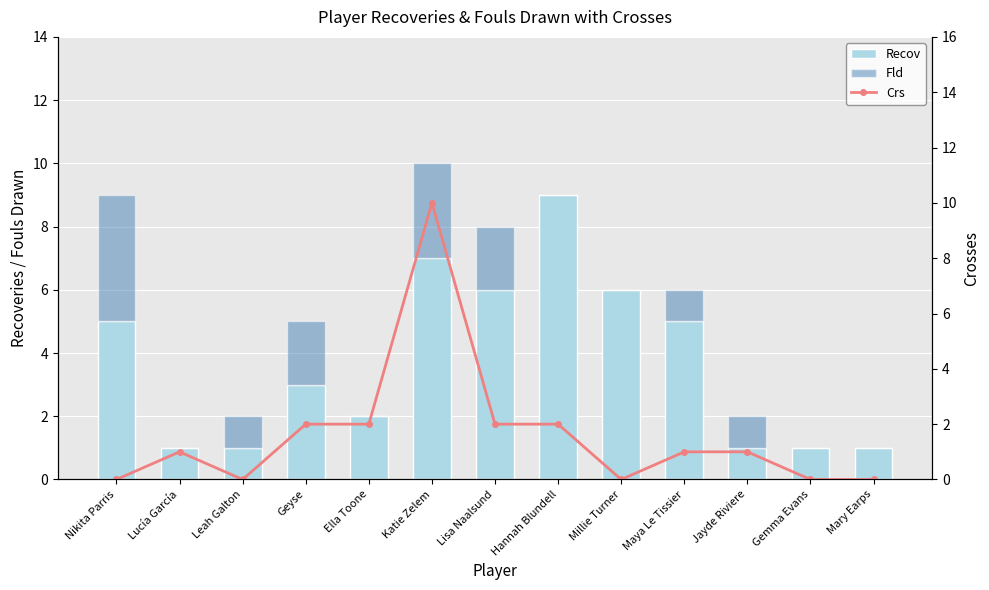

Which series has the widest spread of values?

Crs